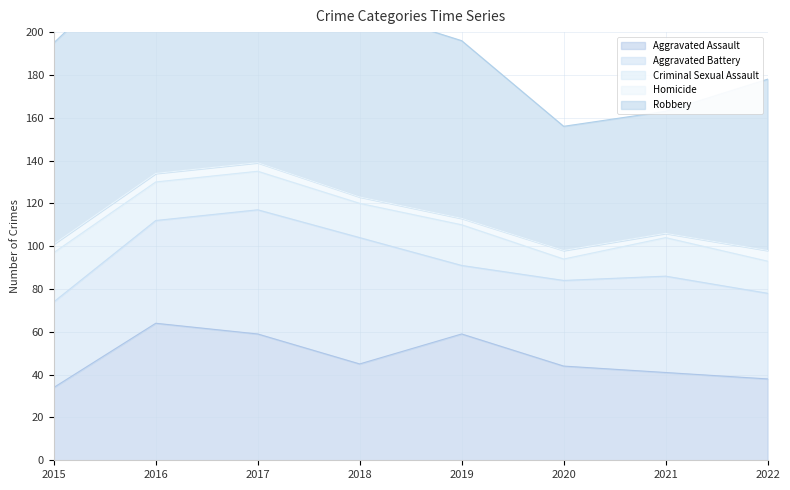

Reading left to right, transcribe all the data shown in this chart.

Aggravated Assault: 2015=34	2016=64	2017=59	2018=45	2019=59	2020=44	2021=41	2022=38
Aggravated Battery: 2015=40	2016=48	2017=58	2018=59	2019=32	2020=40	2021=45	2022=40
Criminal Sexual Assault: 2015=23	2016=18	2017=18	2018=16	2019=19	2020=10	2021=18	2022=15
Homicide: 2015=4	2016=4	2017=4	2018=3	2019=3	2020=4	2021=2	2022=5
Robbery: 2015=94	2016=106	2017=143	2018=88	2019=83	2020=58	2021=57	2022=80